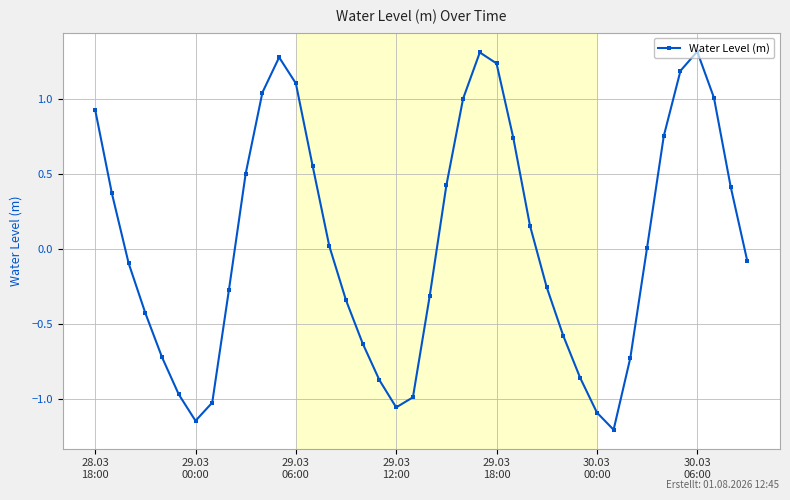

Reading left to right, extract all data points from this chart.

0.9	0.4	-0.1	-0.4	-0.7	-1.0	-1.1	-1.0	-0.3	0.5	1.0	1.3	1.1	0.6	0.0	-0.3	-0.6	-0.9	-1.1	-1.0	-0.3	0.4	1.0	1.3	1.2	0.7	0.2	-0.3	-0.6	-0.9	-1.1	-1.2	-0.7	0.0	0.8	1.2	1.3	1.0	0.4	-0.1